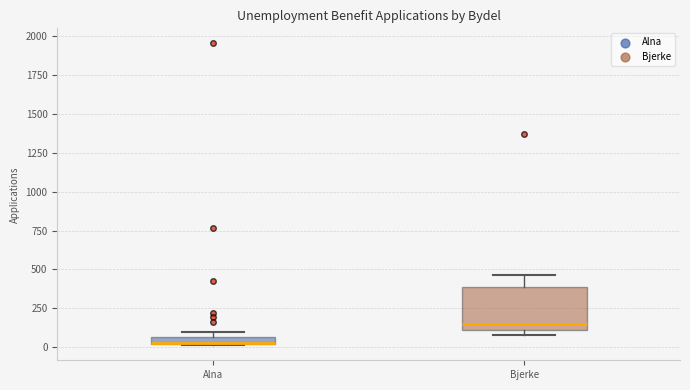

Where is the upper edge of the box for Bjerke on the y-axis? The values are not printed on the chart, so give them approximately, as read against the axis.

400